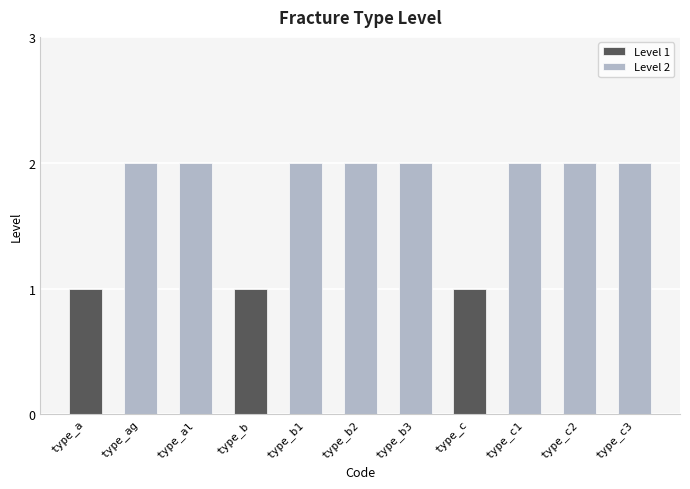

Rank the categories by value from highest to lowest.

type_ag, type_al, type_b1, type_b2, type_b3, type_c1, type_c2, type_c3, type_a, type_b, type_c